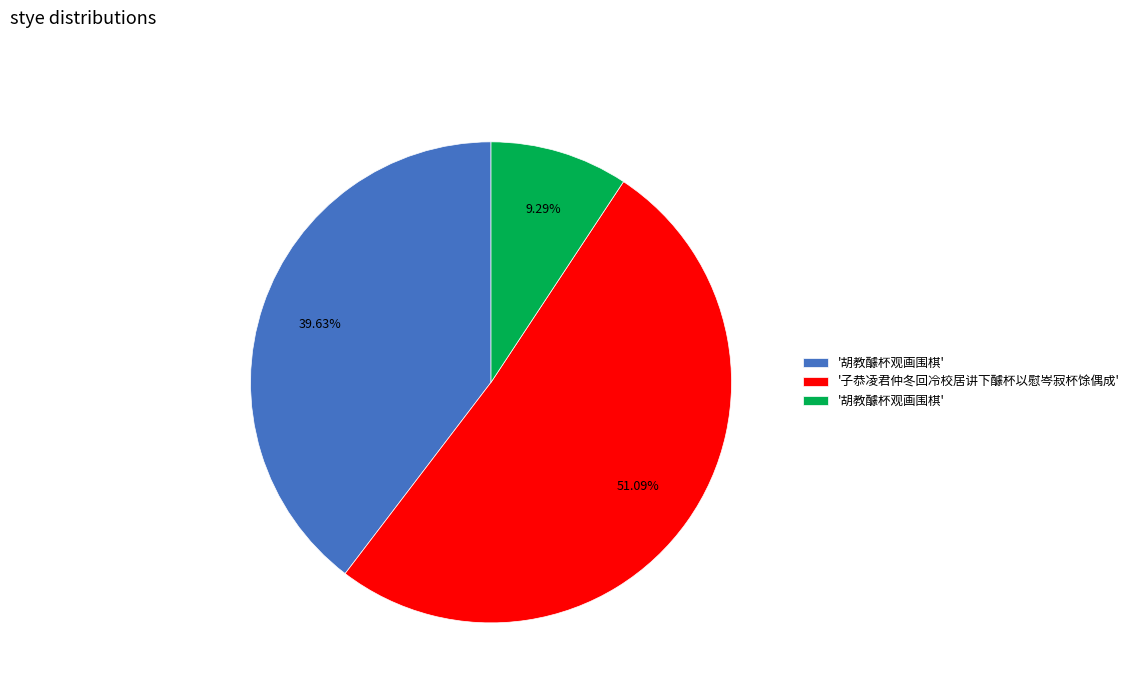

Does any single category account for the majority?

Yes